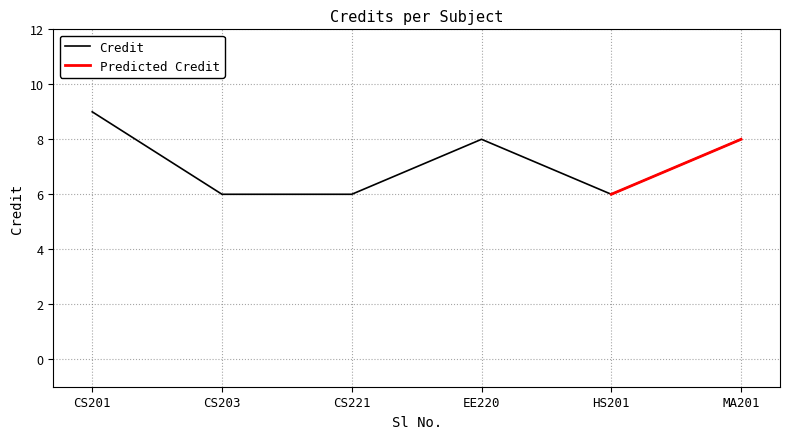

What is the minimum value for Credit?

6